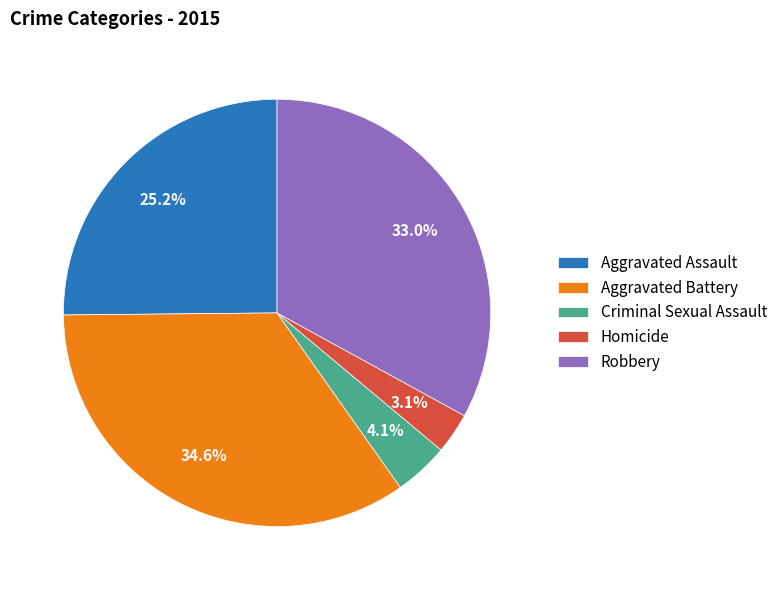

Approximately how many times larger is the value at Robbery compared to Aggravated Assault?

1.3